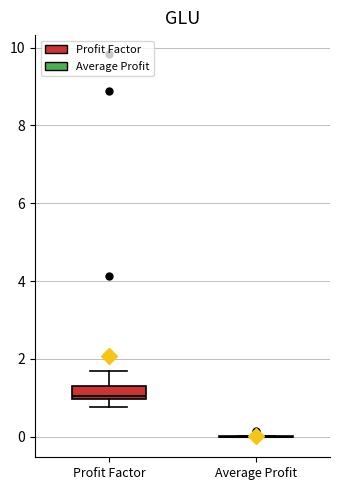

Reading left to right, transcribe this box plot: for each box, give where its median line is, the range the box spans, and where its two whiskers end, as read against the y-axis. The values are not printed on the chart, so give them approximately, as read against the axis.

Profit Factor: median 1.0 (just above the box's lower edge), box 1.0 to 1.4, whiskers 0.8 to 1.6
Average Profit: box collapsed to a line at 0.0, whiskers 0.0 to 0.0